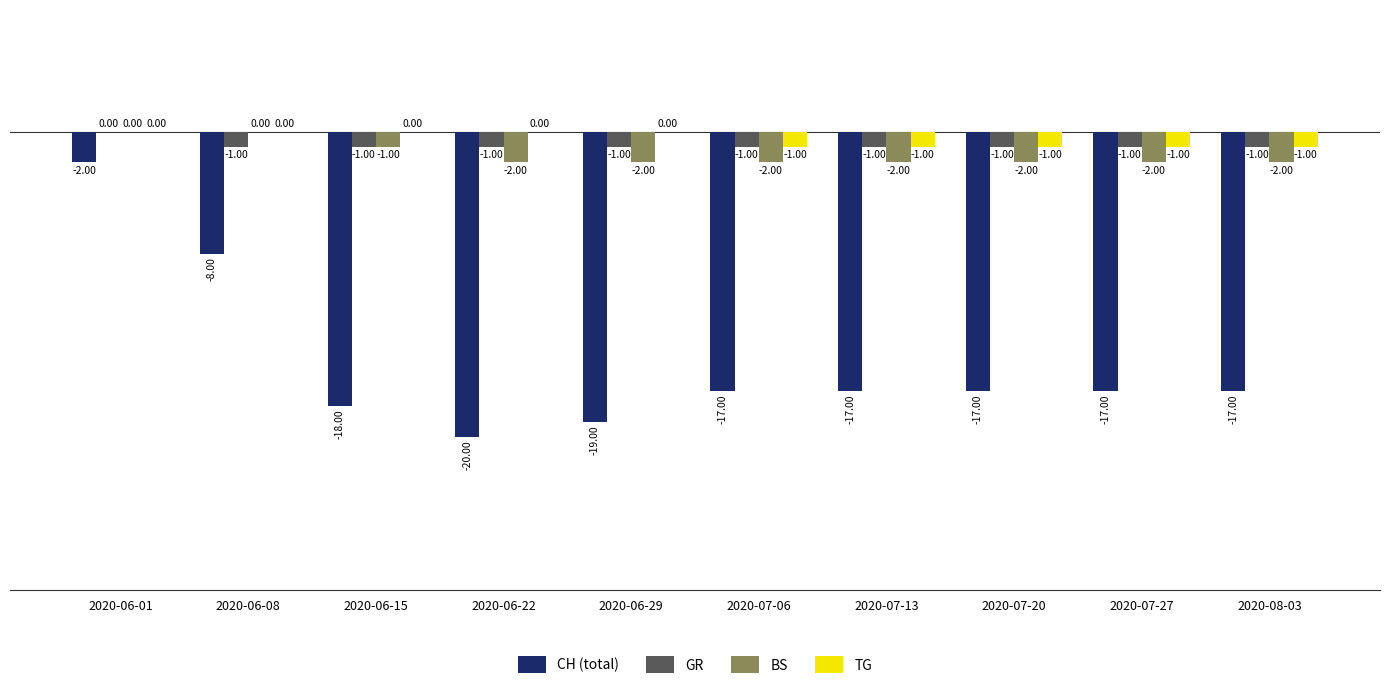

How many categories are shown in the chart?

10